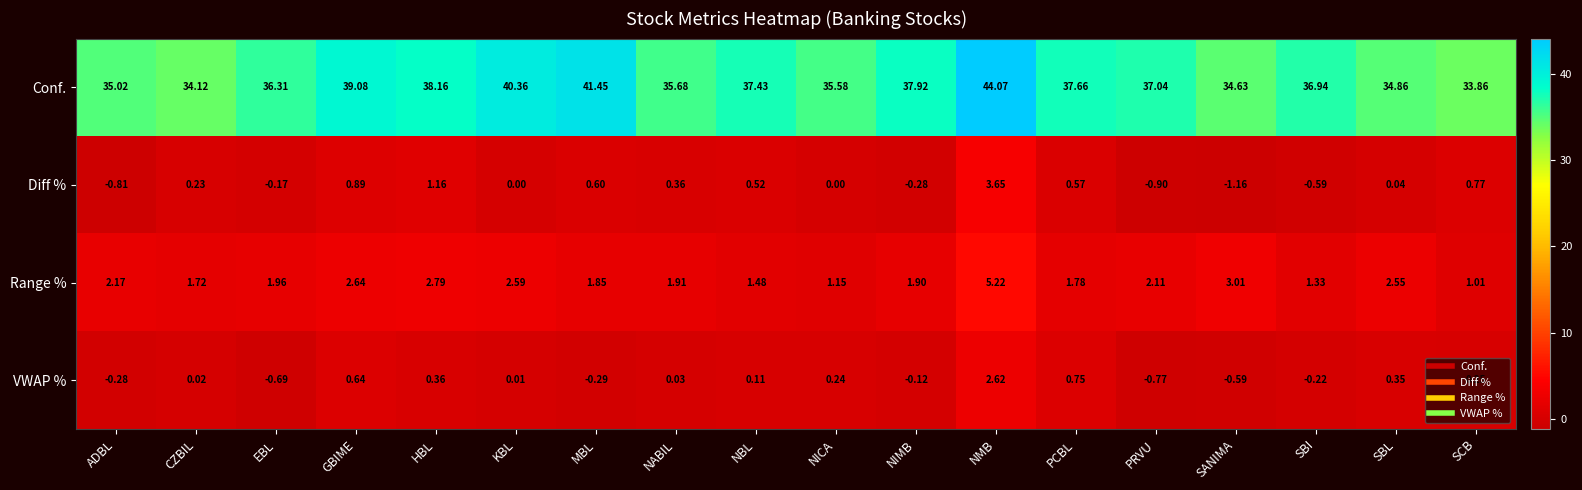

Where is Diff % nearest to the value 1?

GBIME